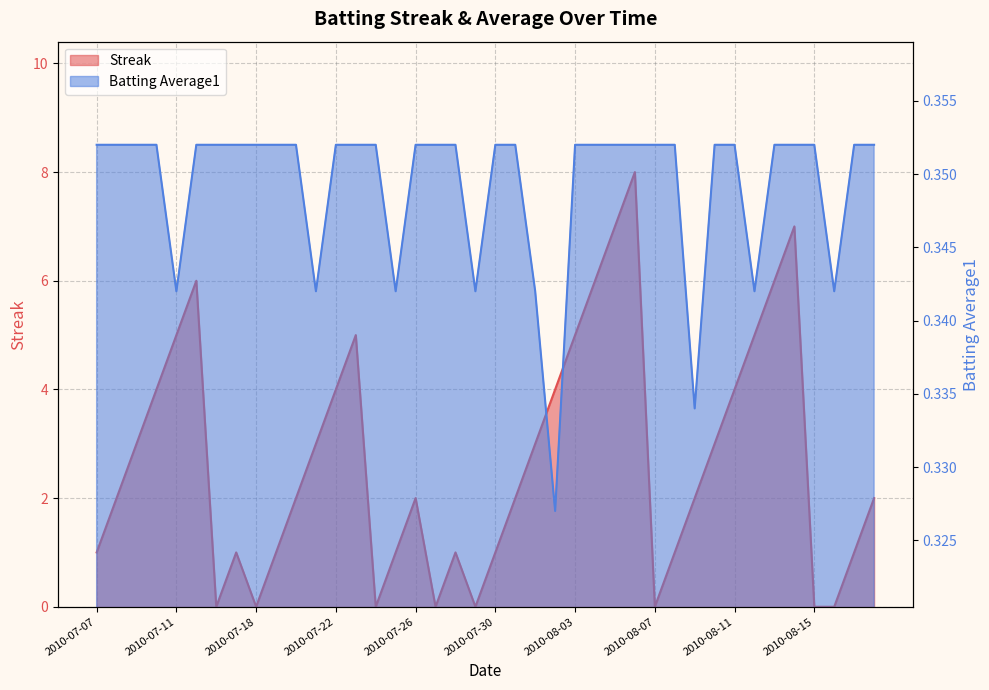

In Batting Average1, how many points are lower than both neighbors (excluding endpoints)?

8